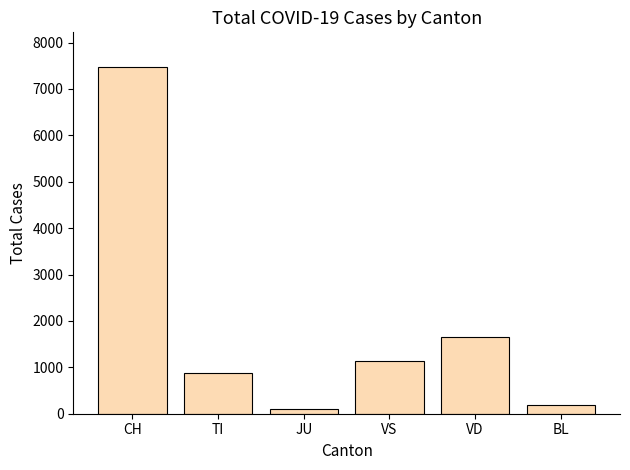

What is the maximum value shown in the chart?

7474